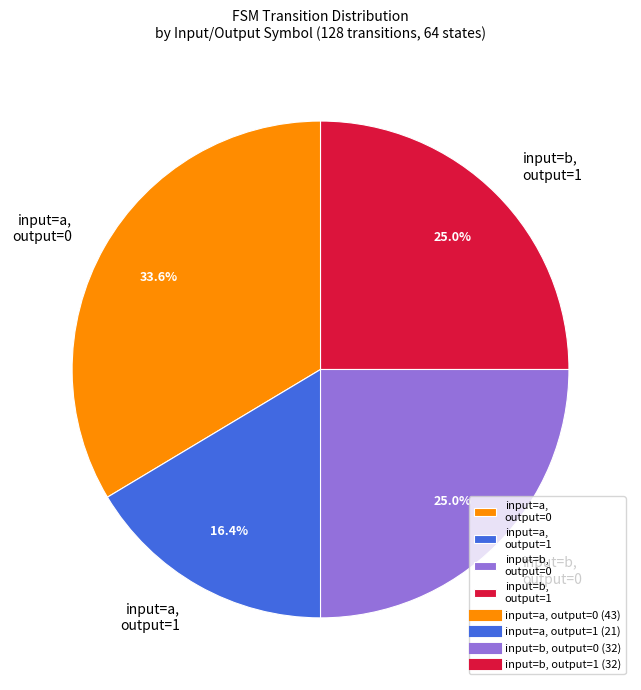

Which category has the smallest portion of the pie?

input=a, output=1